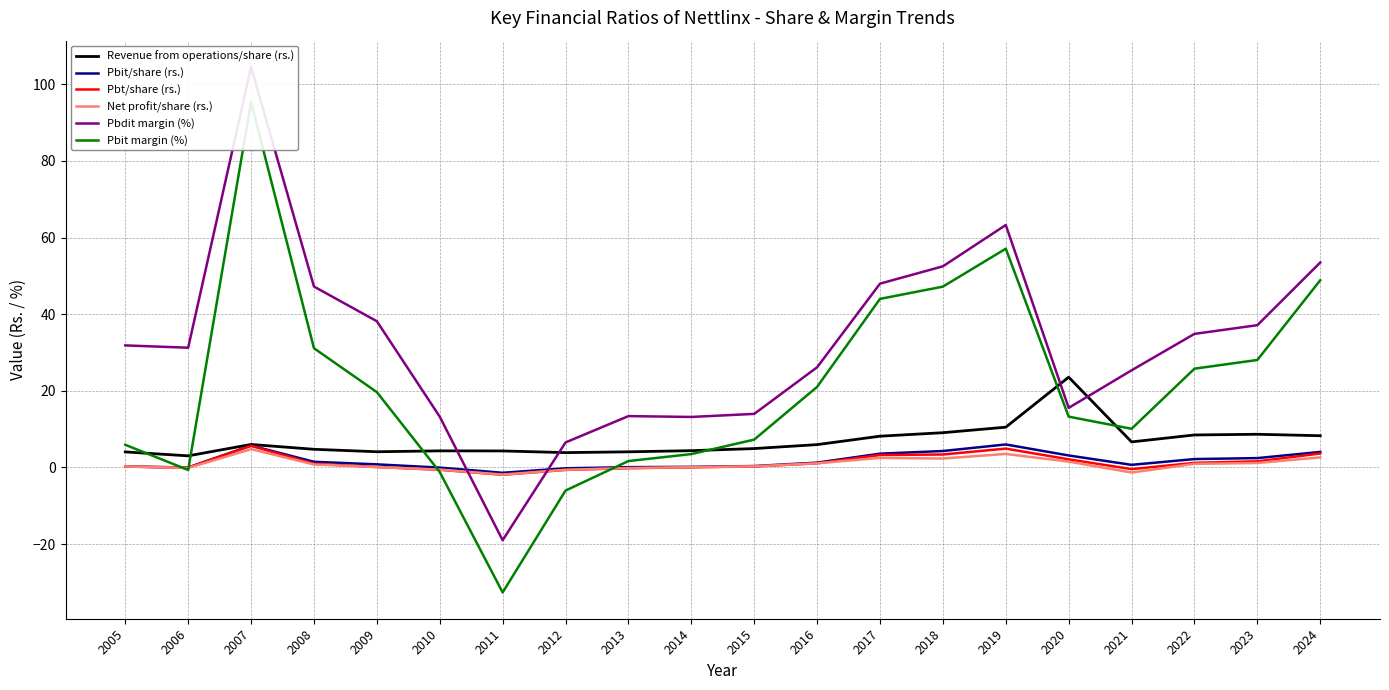

At which category is the sum across all series the highest?

2007